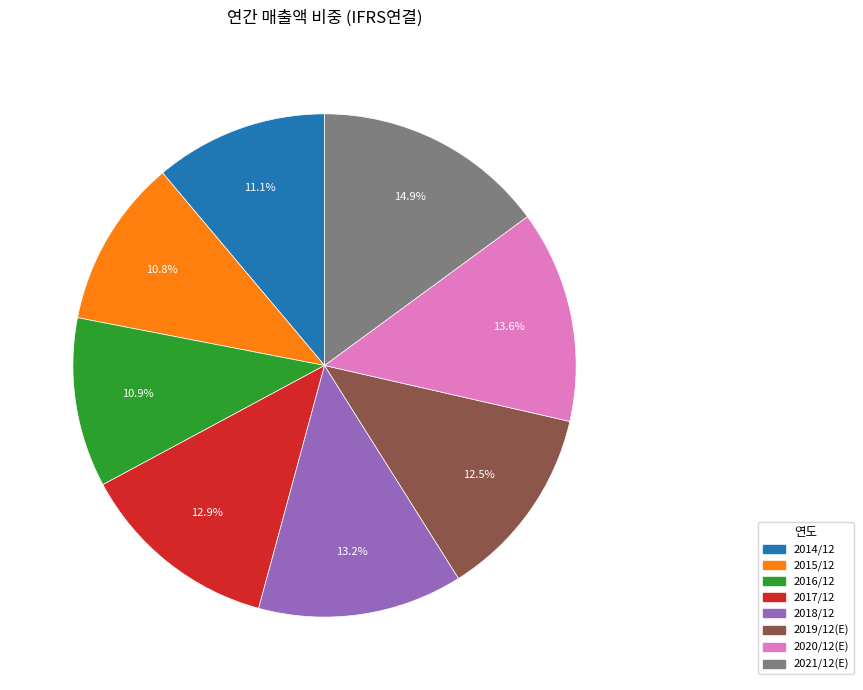

Which slice is the largest?

2021/12(E)